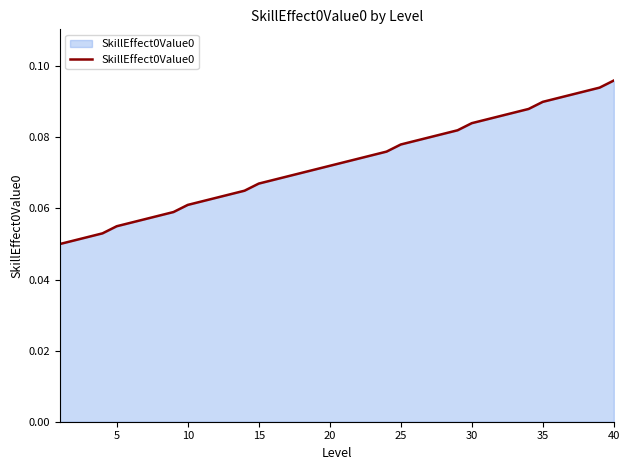

What is the value of the 4th point from the left?

0.1